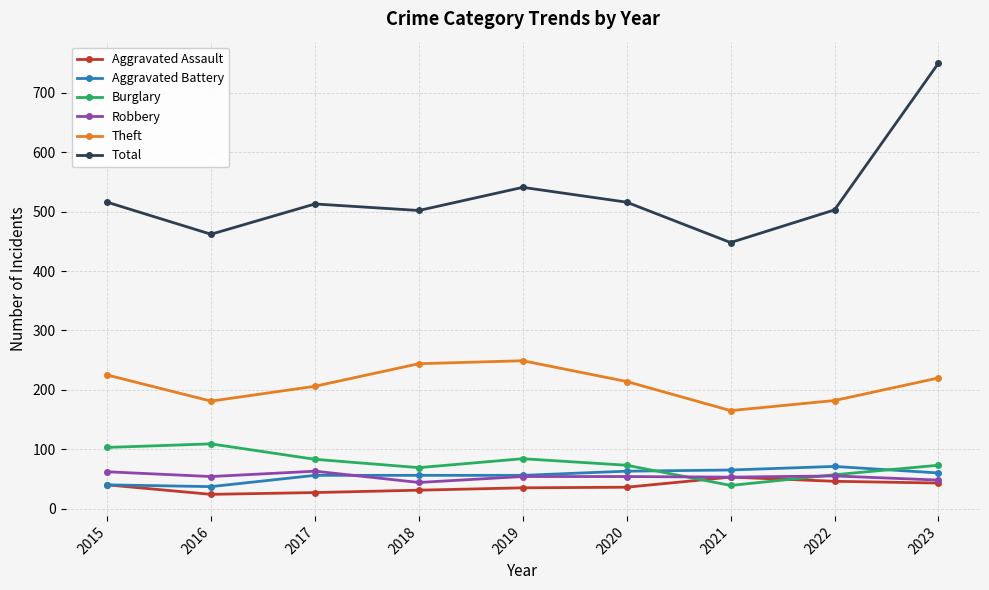

At which category is the sum across all series the highest?

2023